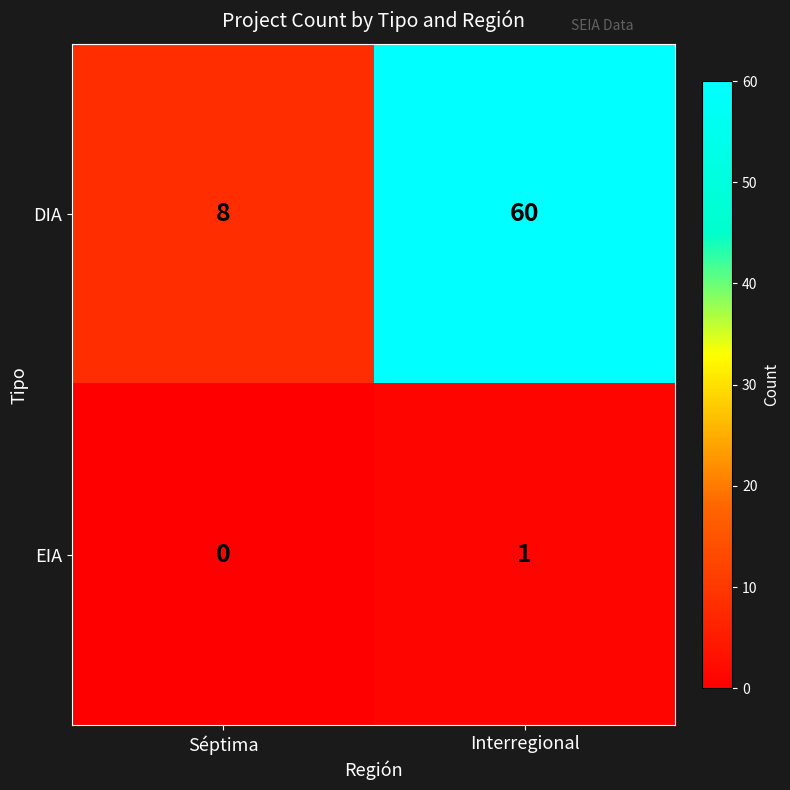

True or false: EIA has a value of -1 at Séptima.

False